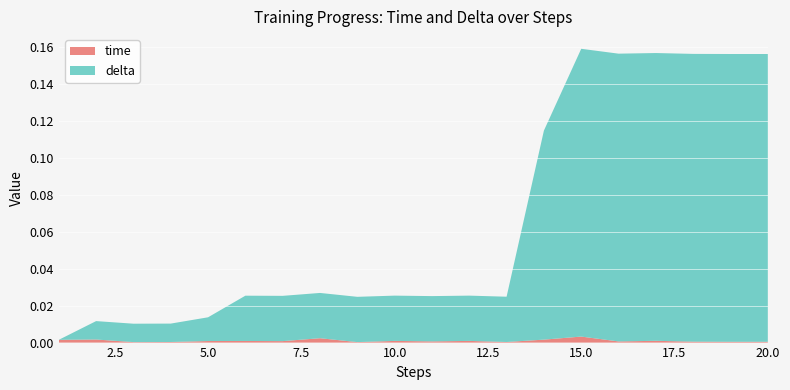

Reading right to left, list all the values displayed in this chart.

time: 0.0	0.0	0.0	0.0	0.0	0.0	0.0	0.0	0.0	0.0	0.0	0.0	0.0	0.0	0.0	0.0	0.0	0.0	0.0	0.0
delta: 0.2	0.2	0.2	0.2	0.2	0.2	0.1	0.0	0.0	0.0	0.0	0.0	0.0	0.0	0.0	0.0	0.0	0.0	0.0	0.0